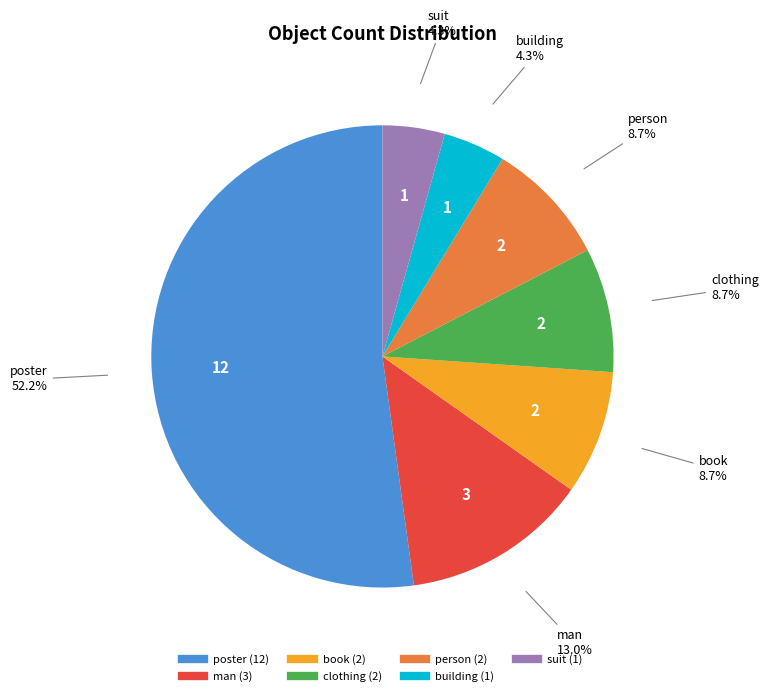

To the nearest percent, what percentage of the pie is suit?

4%